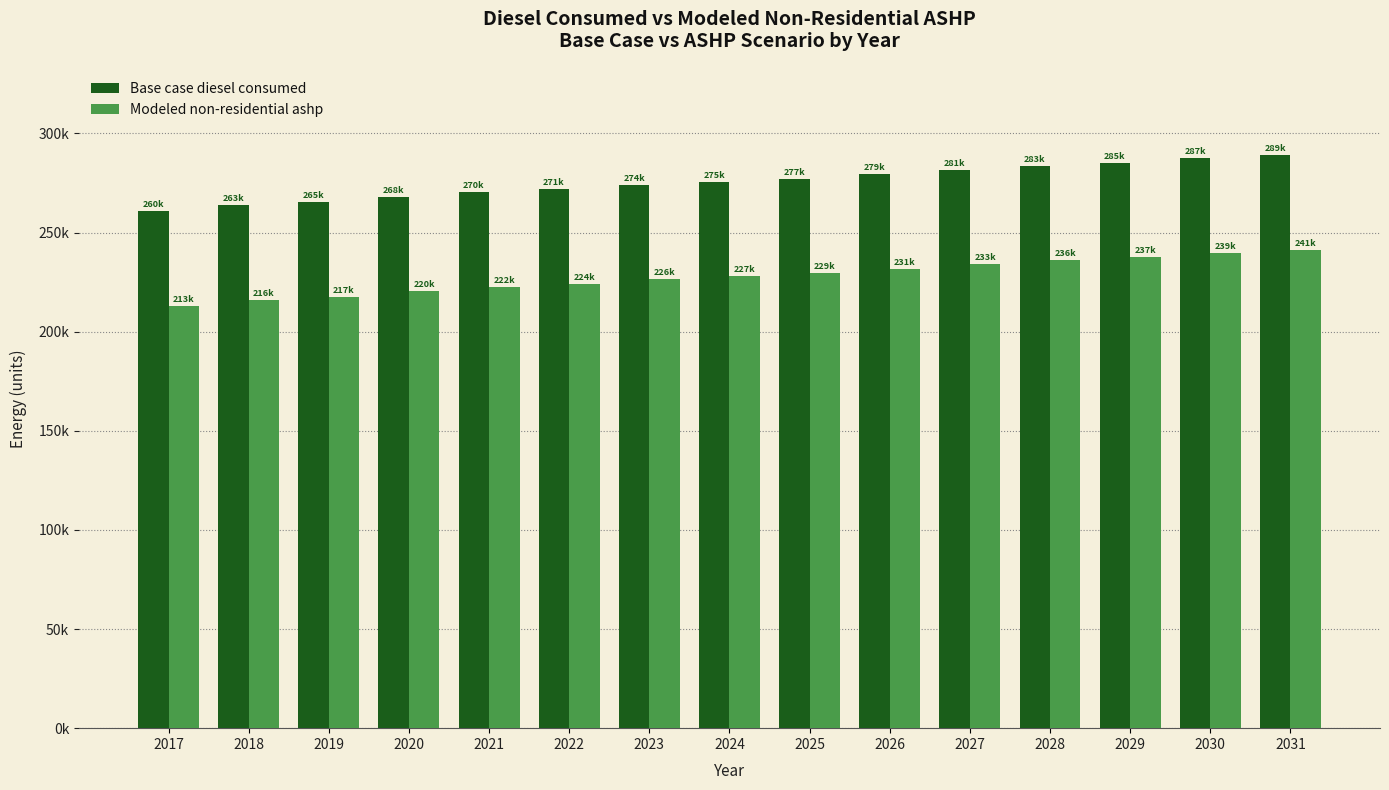

Reading right to left, extract all data points from this chart.

Base case diesel consumed: 2031=289018.0	2030=287524.0	2029=285291.0	2028=283799.0	2027=281564.0	2026=279324.0	2025=277090.0	2024=275597.0	2023=274105.0	2022=271872.0	2021=270377.0	2020=268139.0	2019=265161.0	2018=263667.0	2017=260683.0
Modeled non-residential ashp: 2031=241399.9	2030=239905.9	2029=237672.9	2028=236180.9	2027=233945.9	2026=231705.9	2025=229471.9	2024=227978.9	2023=226486.9	2022=224253.9	2021=222758.9	2020=220520.9	2019=217542.9	2018=216048.9	2017=213064.9